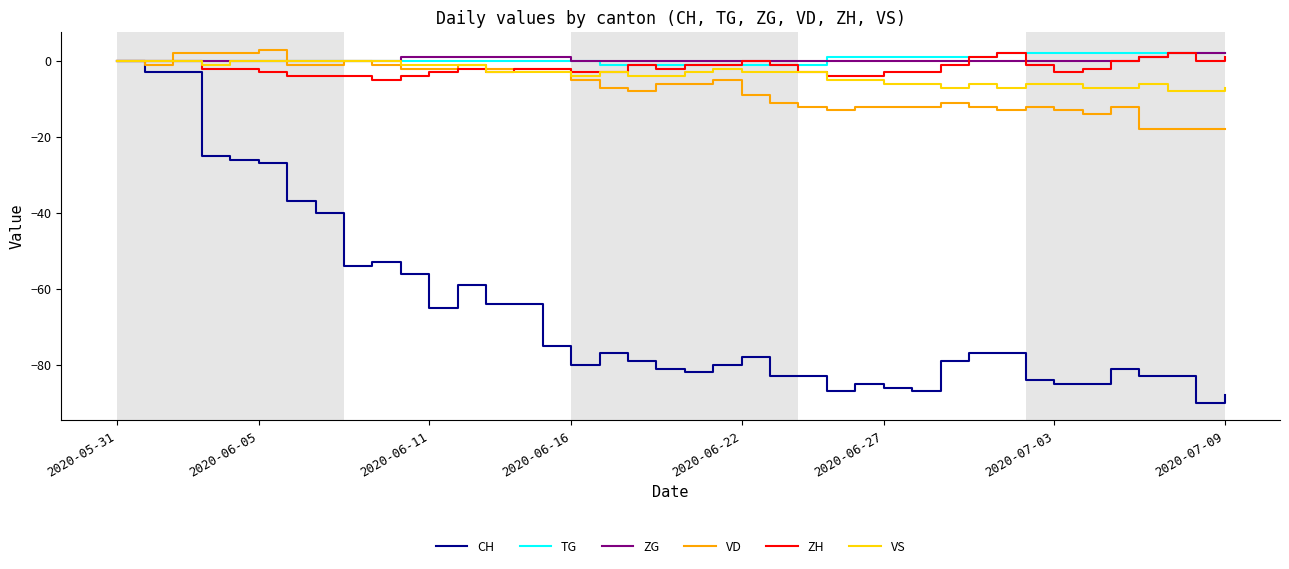

Which series has the widest spread of values?

CH